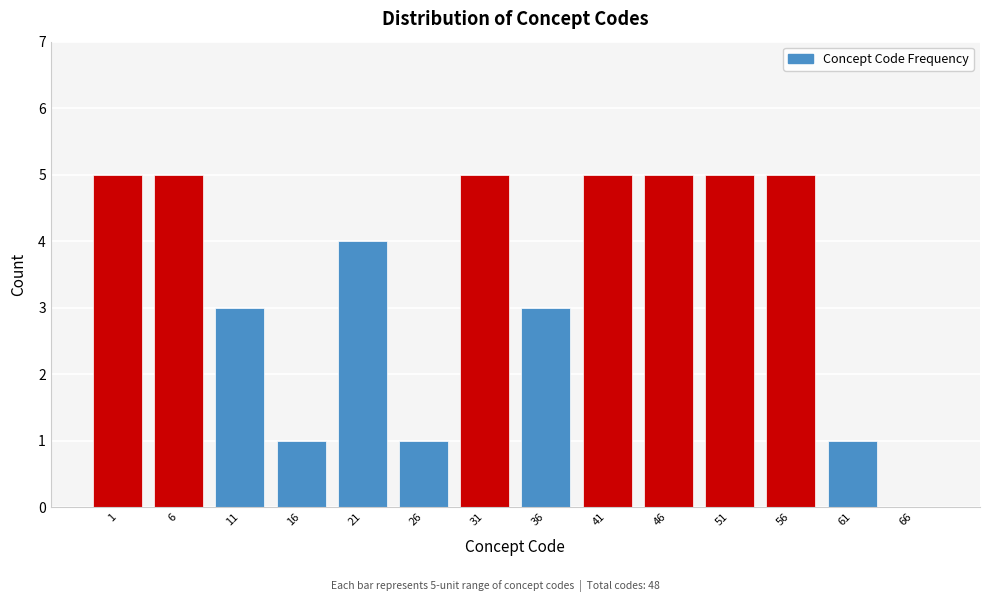

Reading left to right, list all the values displayed in this chart.

1=5	6=5	11=3	16=1	21=4	26=1	31=5	36=3	41=5	46=5	51=5	56=5	61=1	66=0